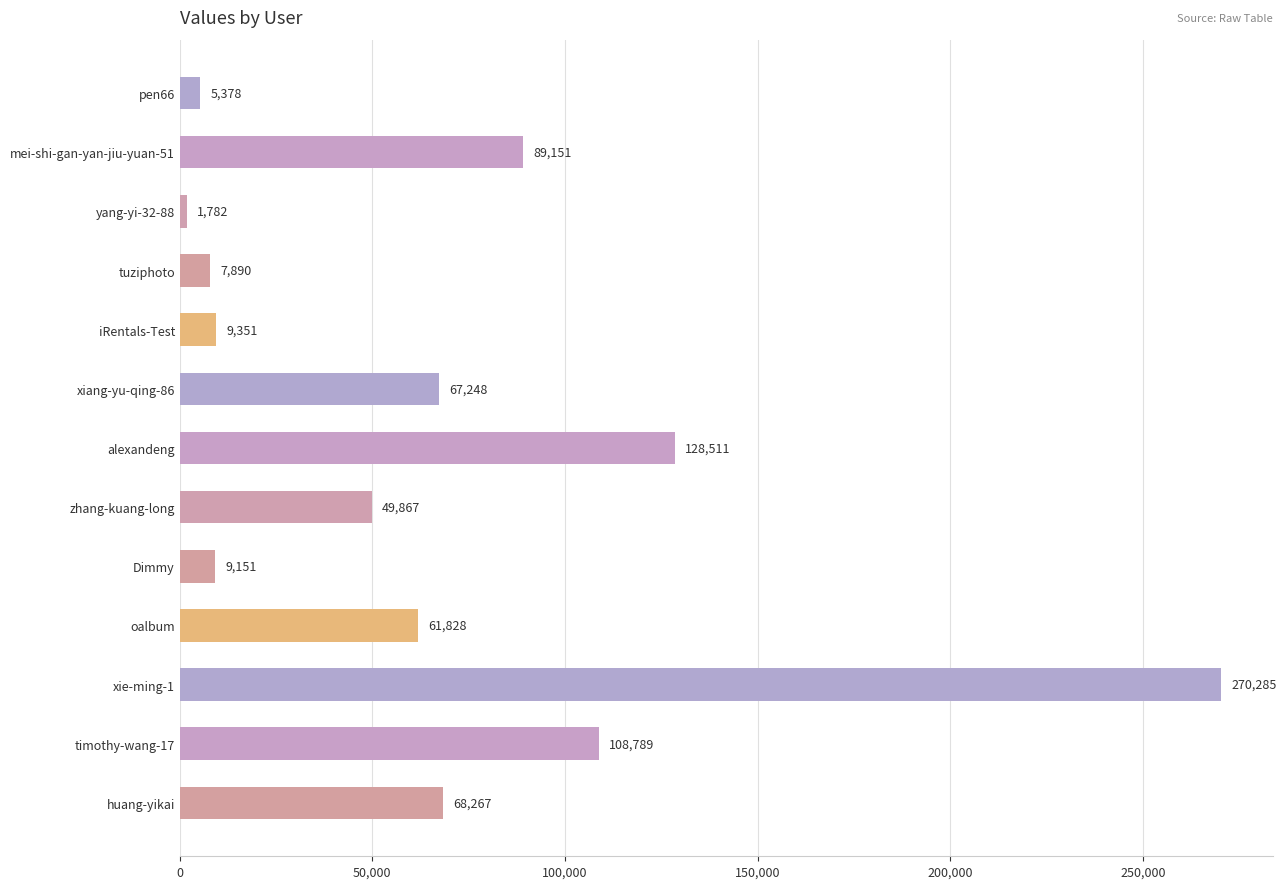

Count the number of data series in this chart.

1